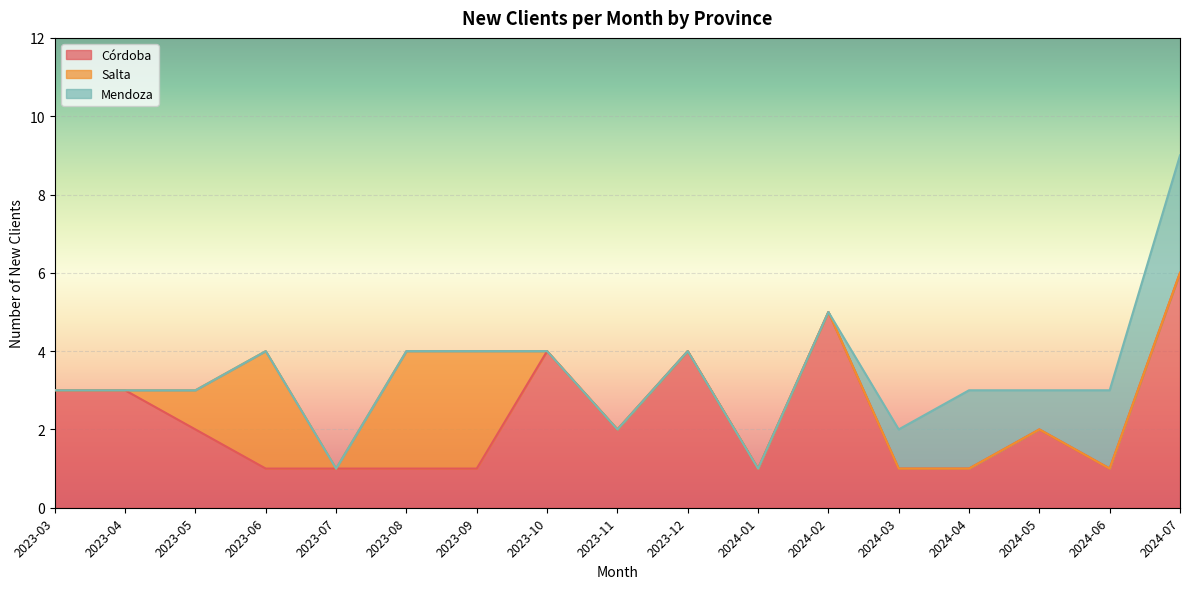

Is the value of Salta at 2024-02 greater than the value of Córdoba at 2023-10?

No